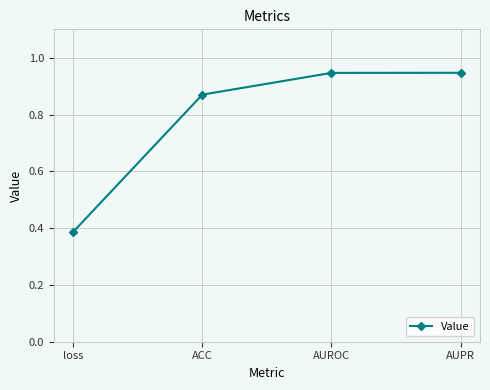

At which label is the value closest to 0?

loss